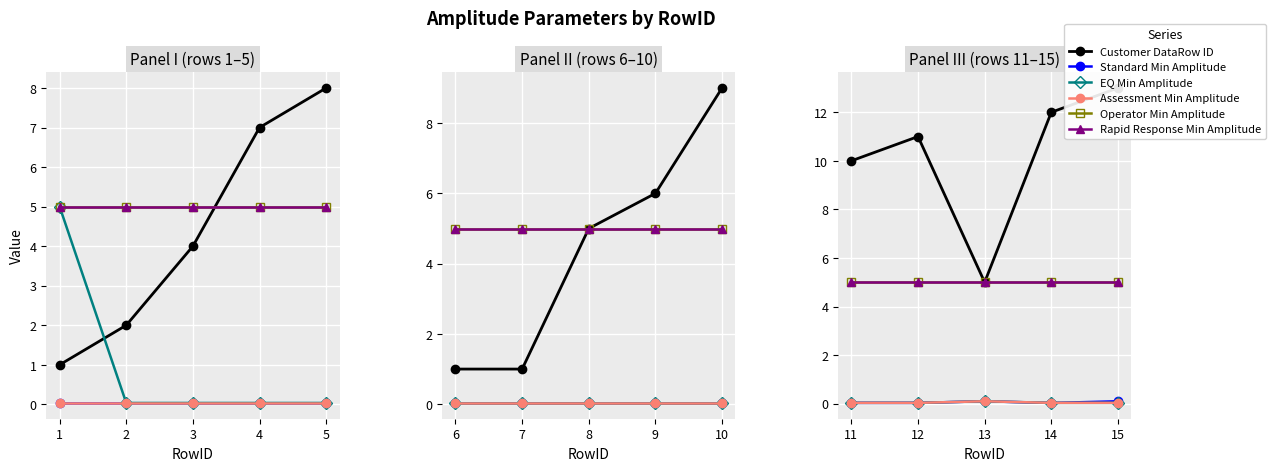

How many distinct data groups are displayed?

6